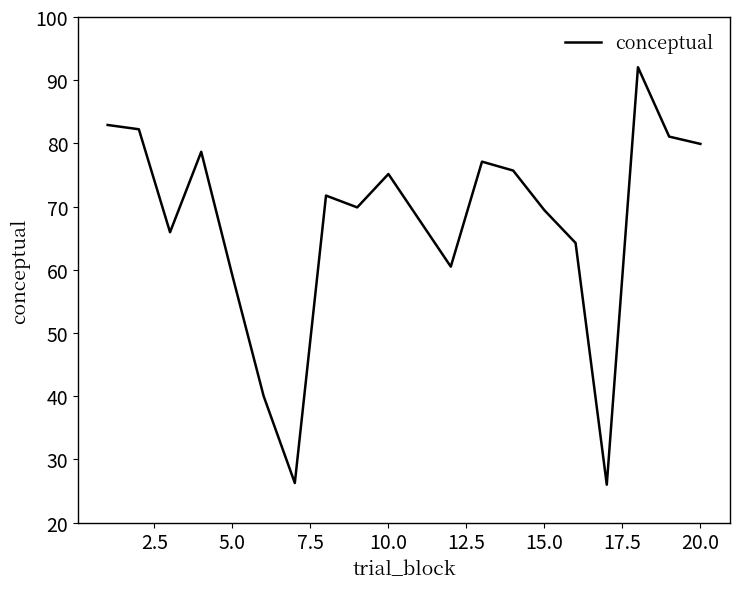

What is the difference between the maximum and minimum values?

66.1